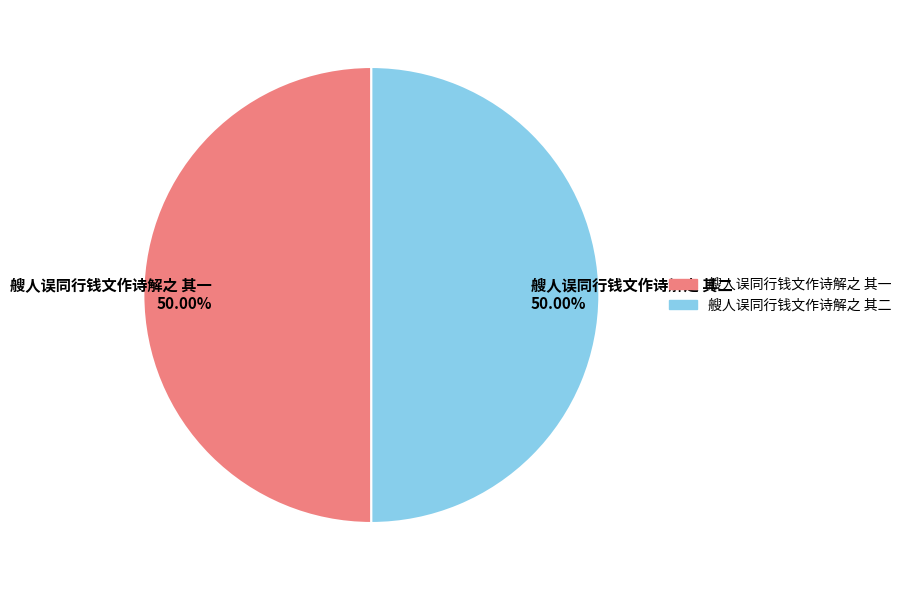

What is the ratio of the value at 艘人误同行钱文作诗解之 其二 to the value at 艘人误同行钱文作诗解之 其一?

1.0